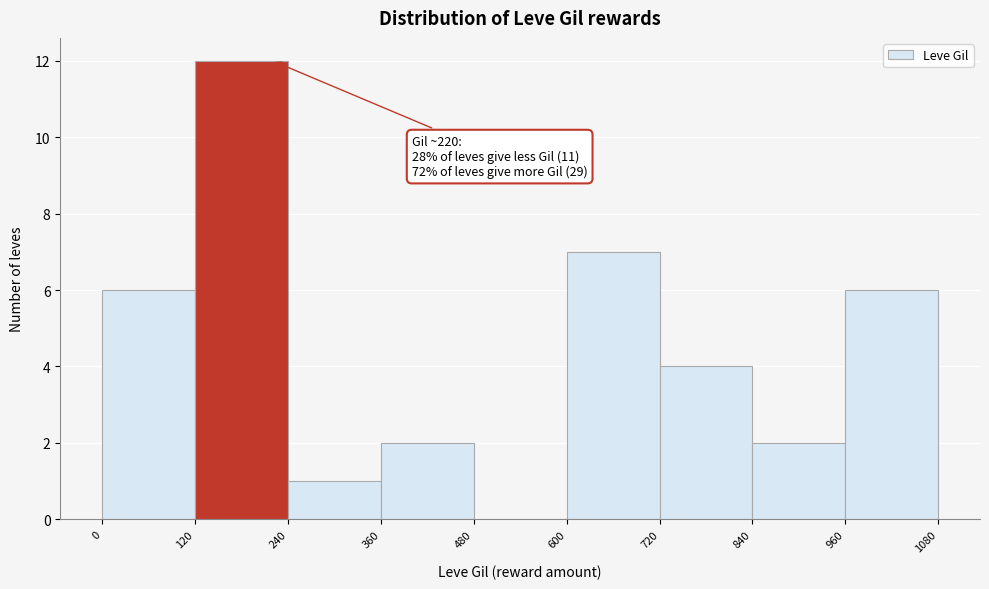

Over which range of the x-axis is the bar tallest?

120 to 240